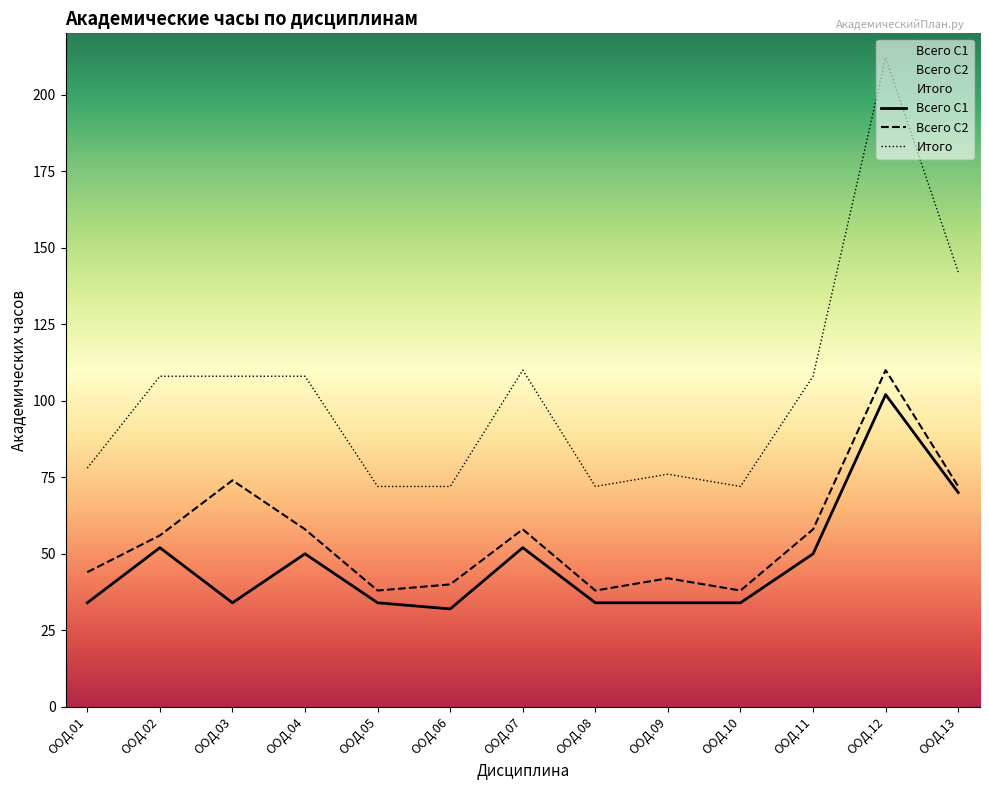

What is the difference between the maximum and minimum values in the Итого series?

140